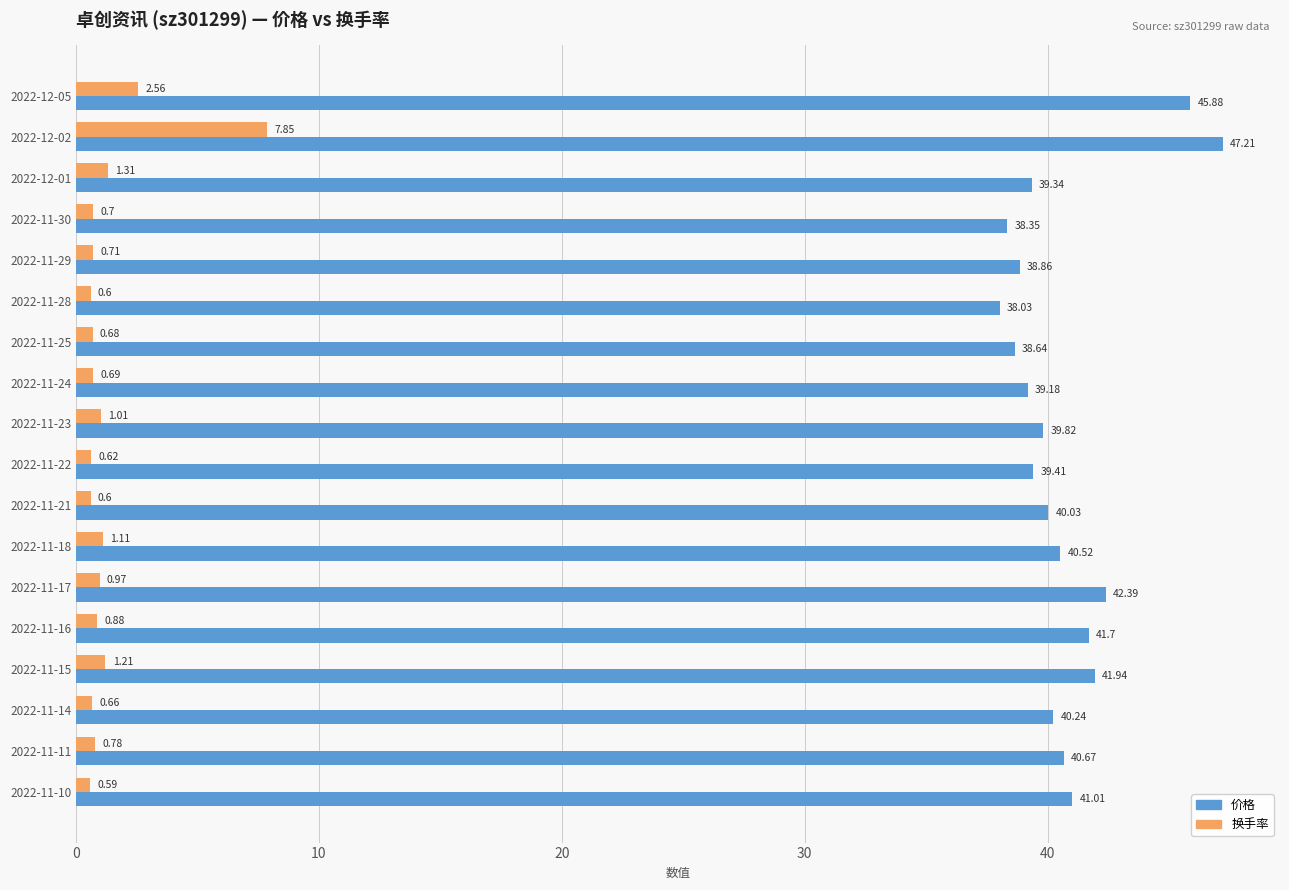

Which category has the highest value across all series?

2022-12-02